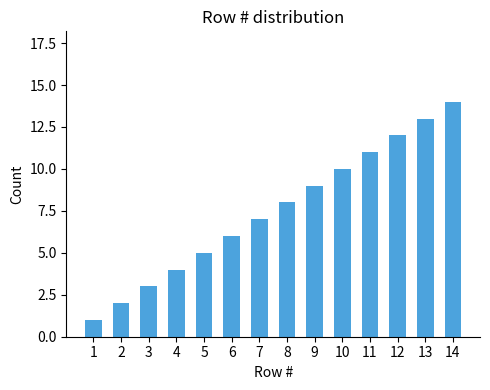

Reading left to right, list all the values displayed in this chart.

1=1	2=2	3=3	4=4	5=5	6=6	7=7	8=8	9=9	10=10	11=11	12=12	13=13	14=14